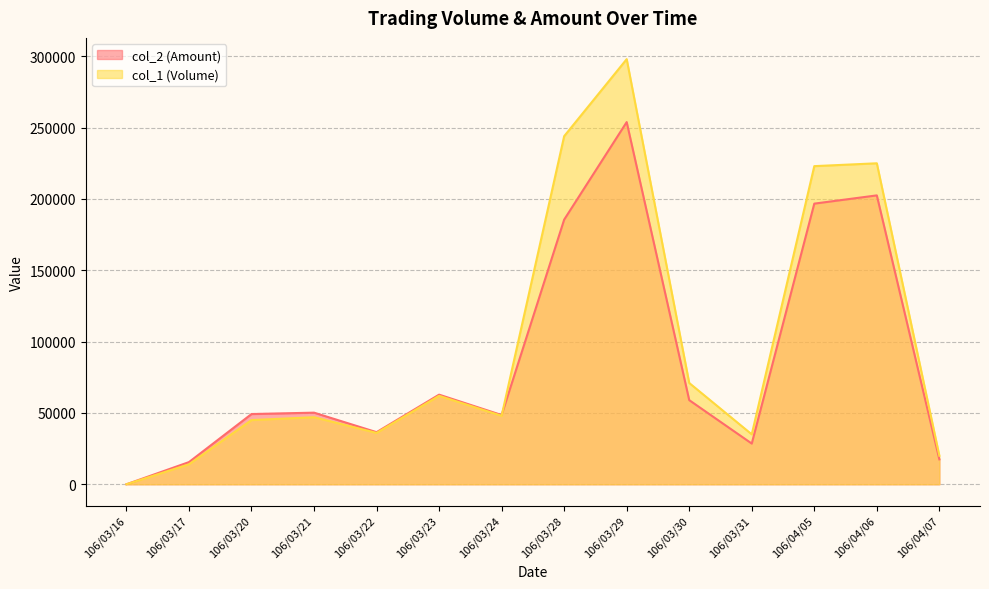

What is the maximum value for col_1 (Volume)?

298000